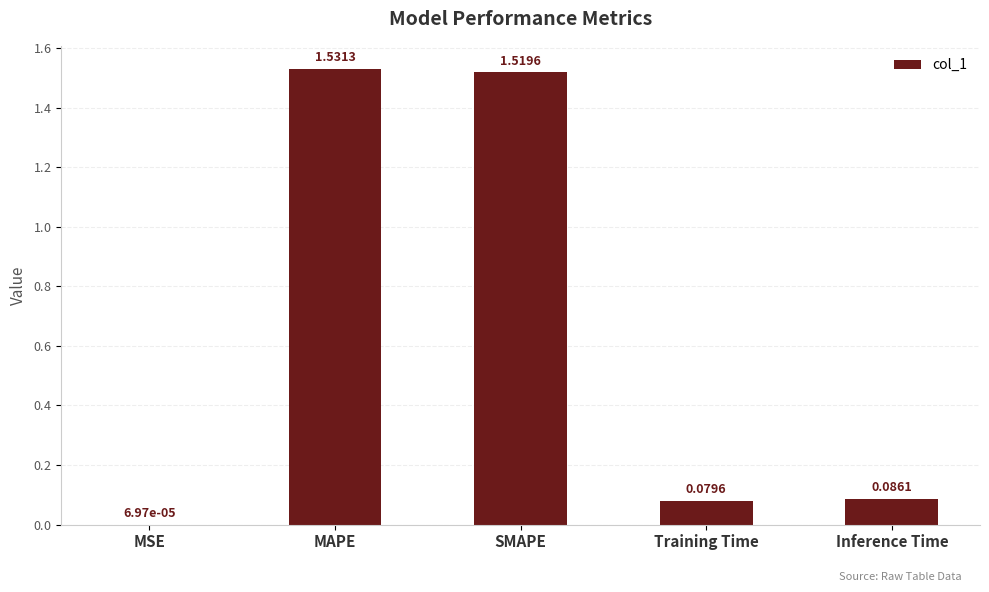

What is the difference between the values at MAPE and Inference Time?

1.4